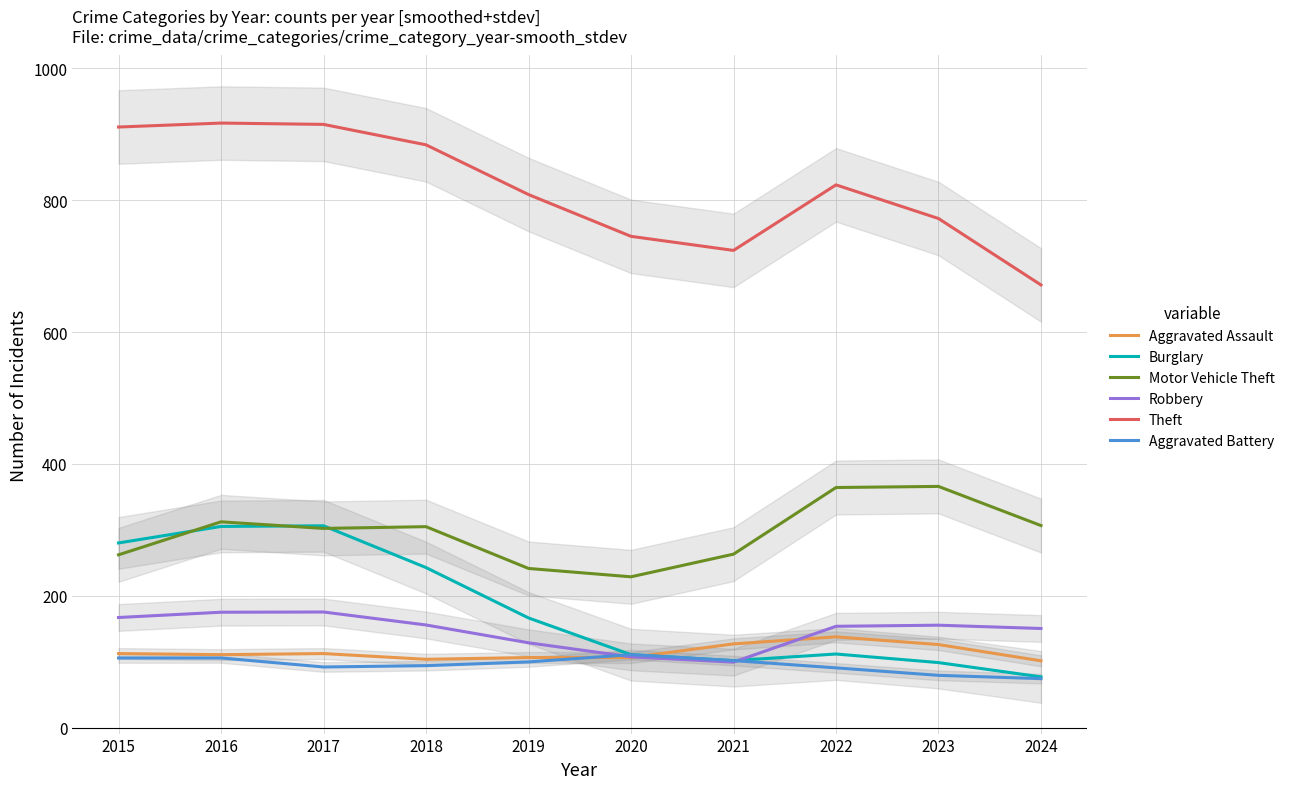

What is the greatest value displayed?

916.7